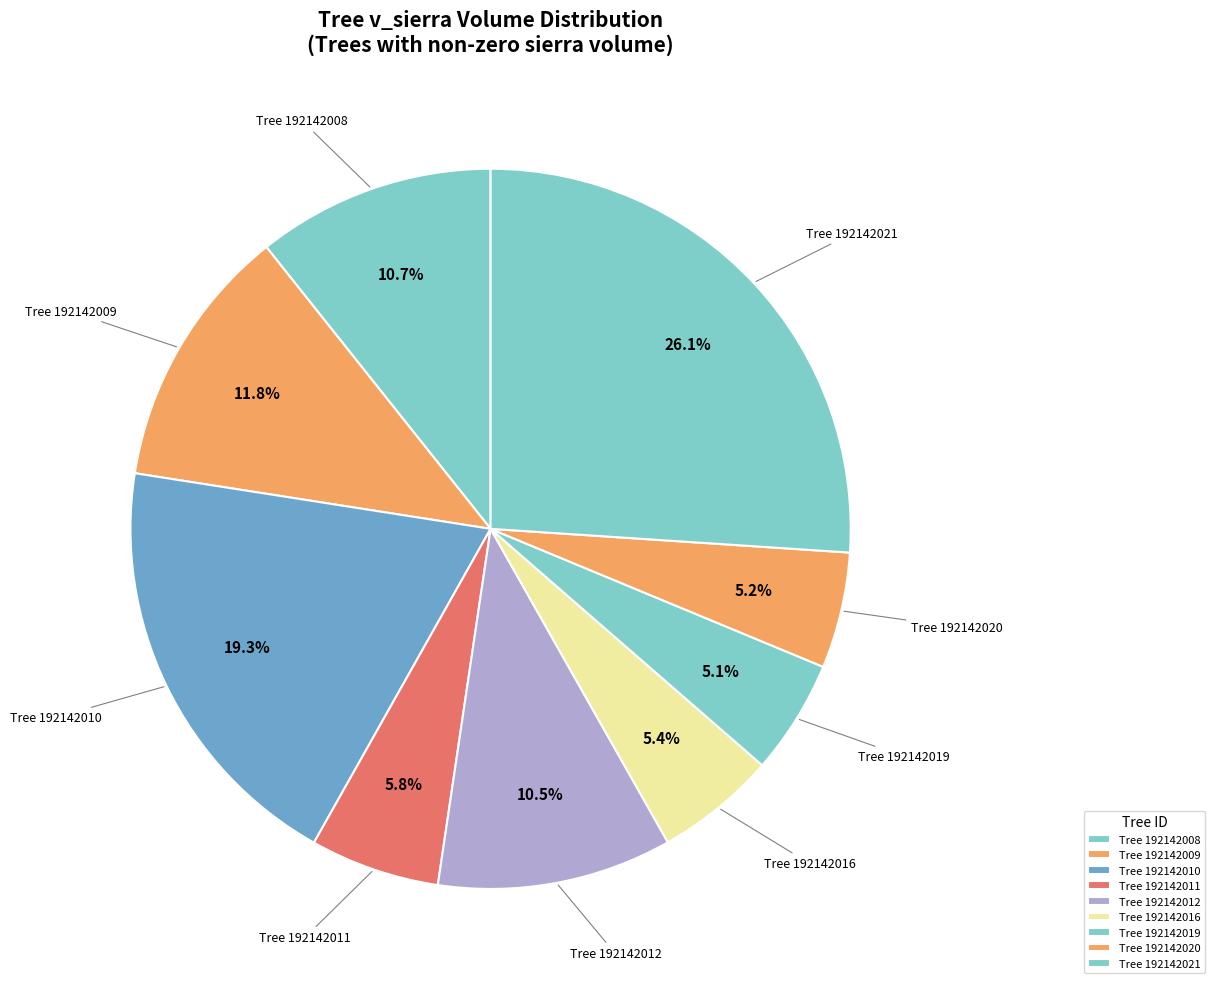

How many slices are in this pie chart?

9